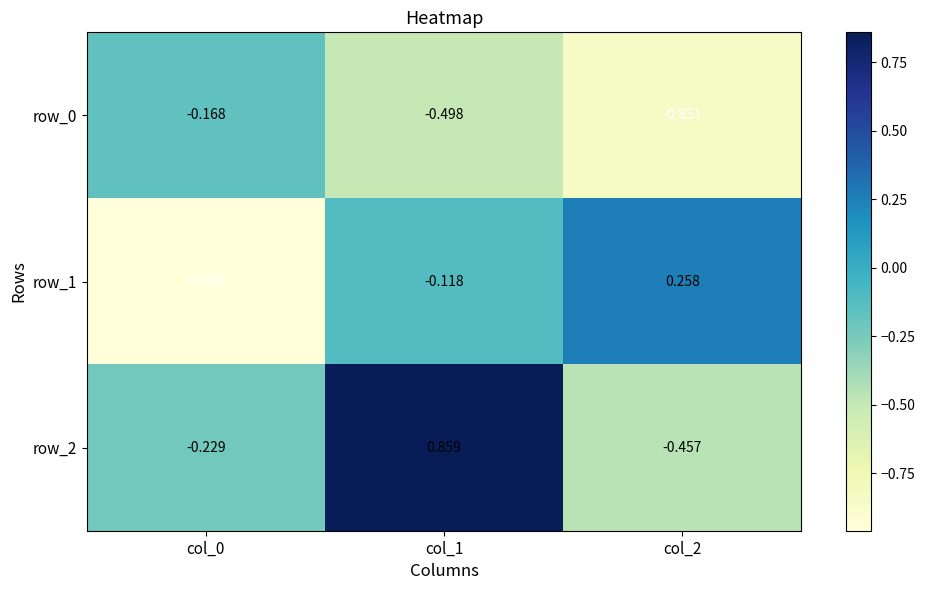

Is the value of row_1 at col_2 greater than the value of row_2 at col_0?

Yes